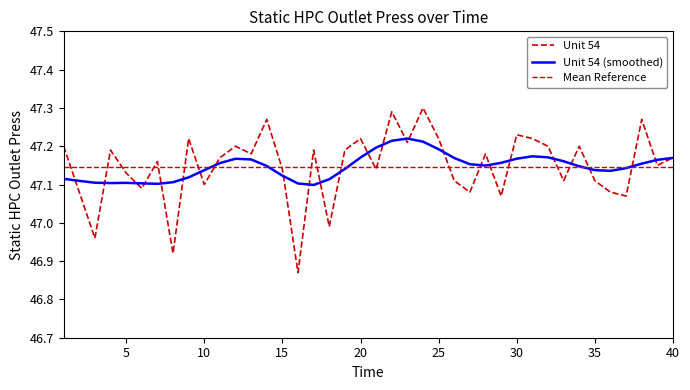

Which series ends up on top after the final intersection of Unit 54 and Unit 54 (smoothed)?

Unit 54